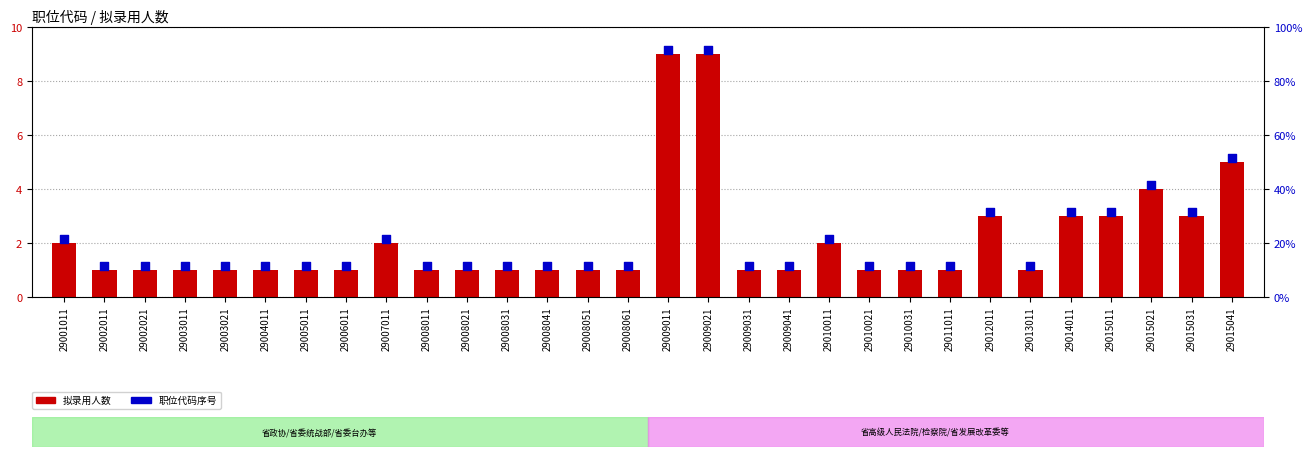

Which series has the largest total across all categories?

职位代码序号